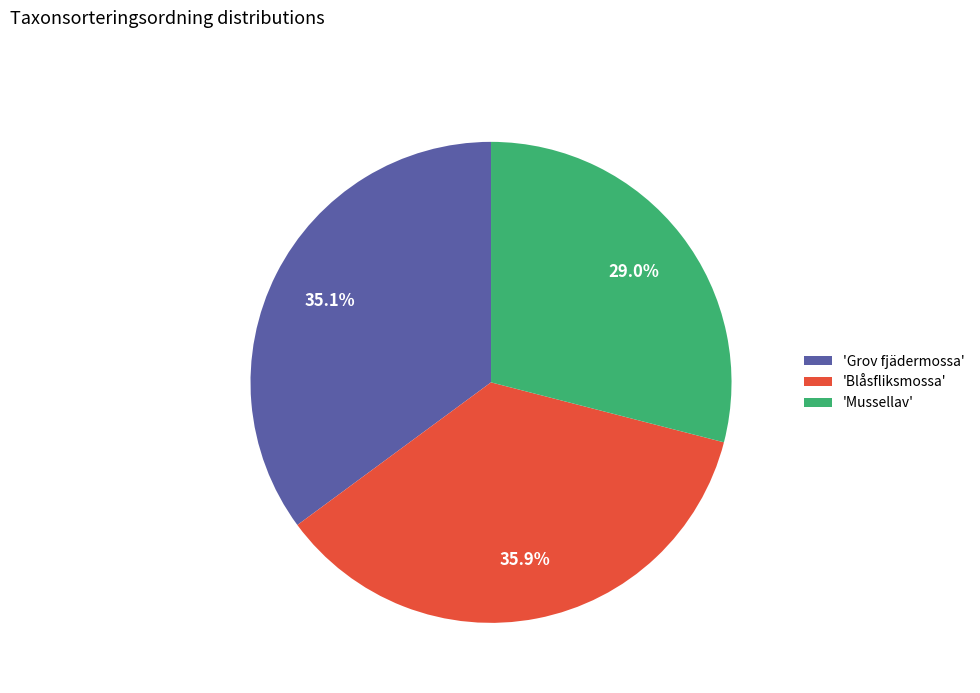

Between 'Mussellav' and 'Grov fjädermossa', which is larger?

'Grov fjädermossa'